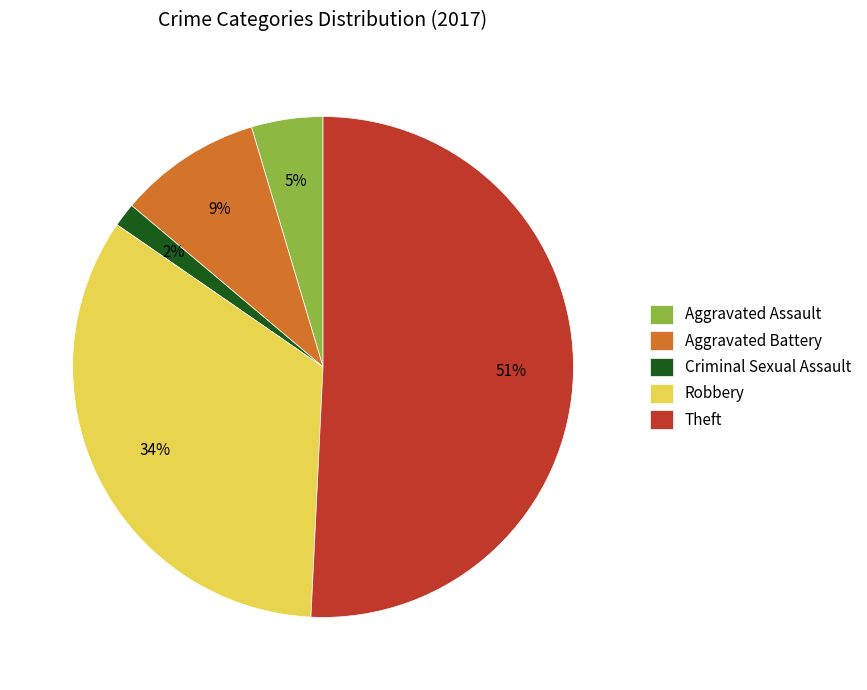

To the nearest percent, what is the average slice percentage?

20%